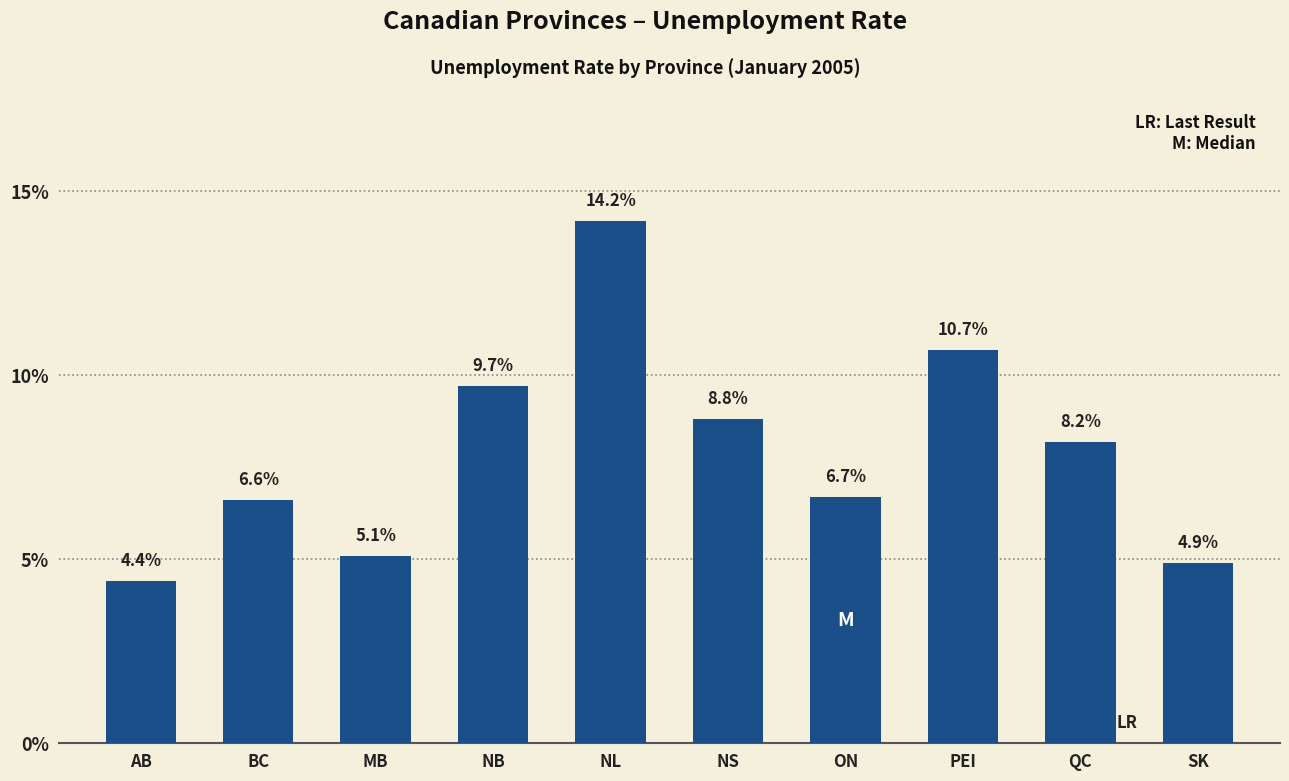

What is the greatest value displayed?

14.2